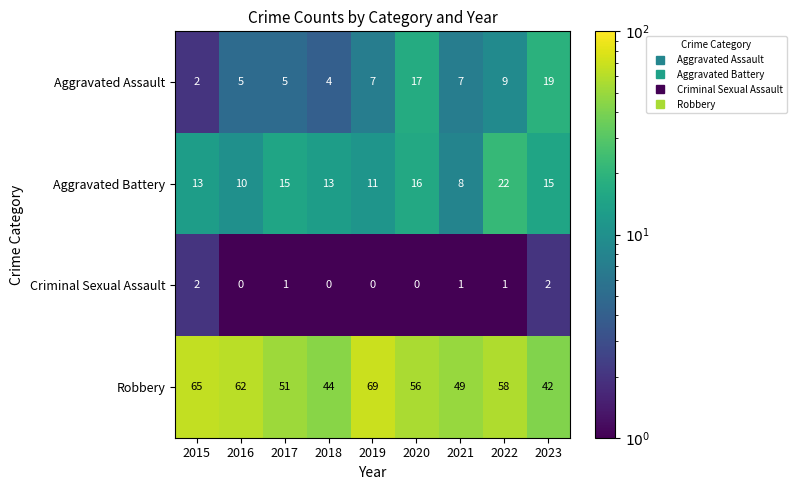

What is the minimum value shown in the chart?

0